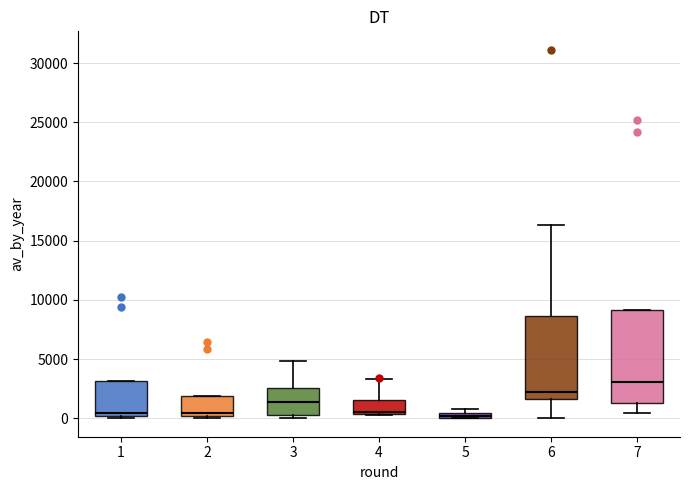

Which box's median line is the highest?

7